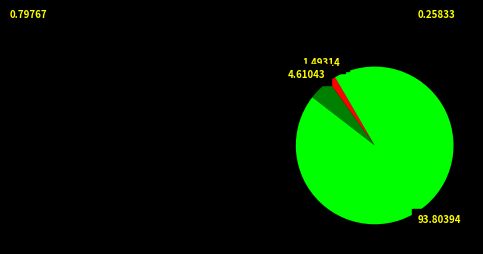

Does any single category account for the majority?

Yes